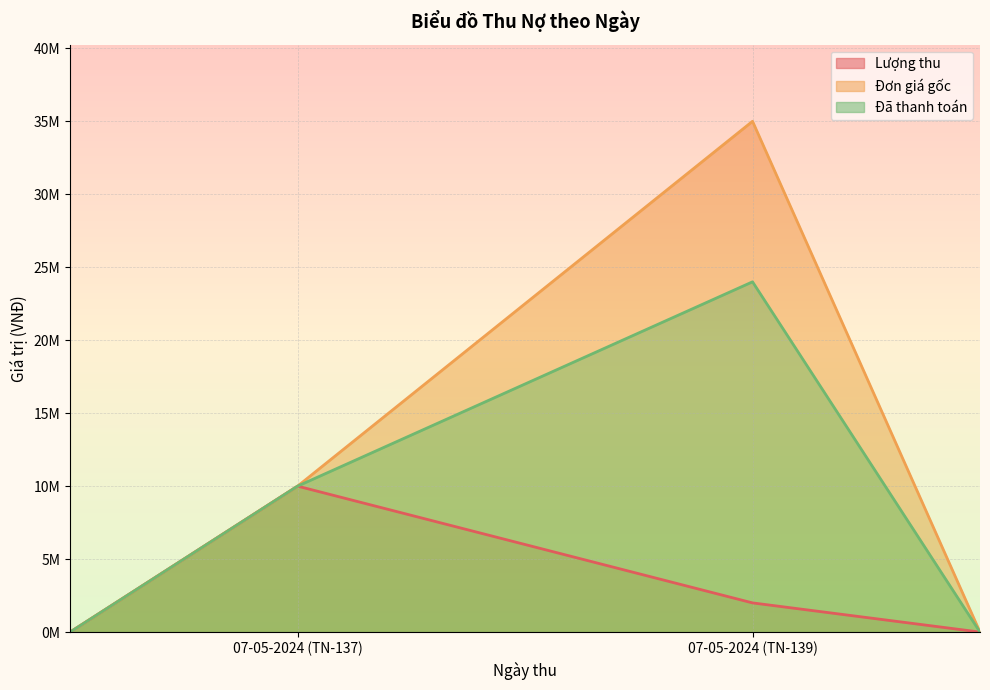

Where is Đã thanh toán nearest to the value 17000000?

07-05-2024 (TN-137)